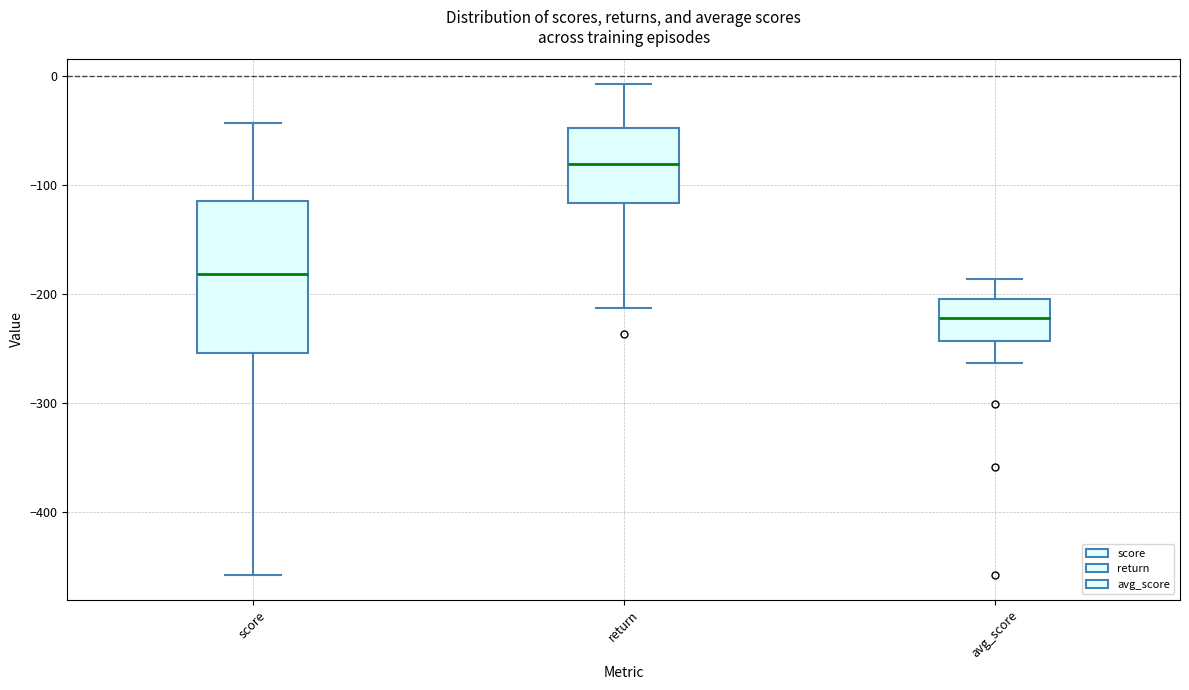

Which box is the tallest, from its lower edge to its upper edge?

score